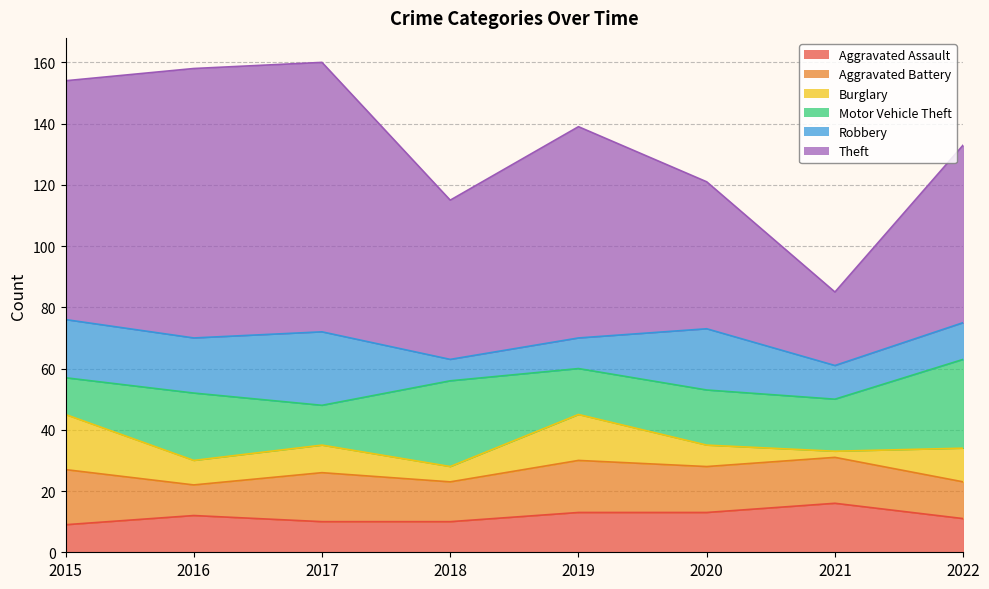

How many lines are shown in the chart?

6